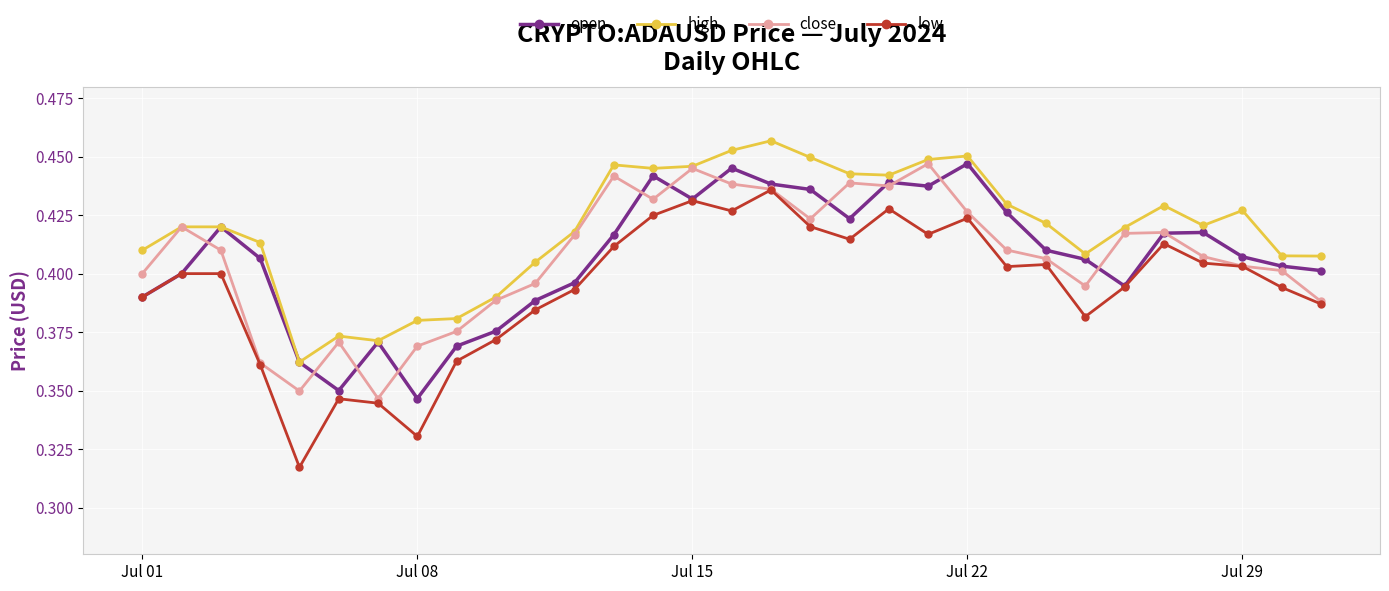

True or false: open has more than 1 interior local peaks.

True